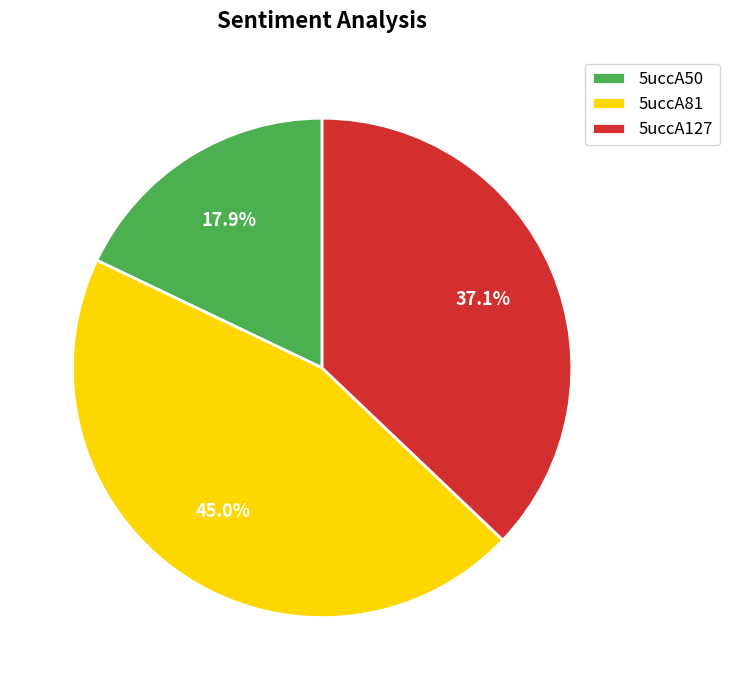

Does 5uccA81 account for over 50% of the chart?

No